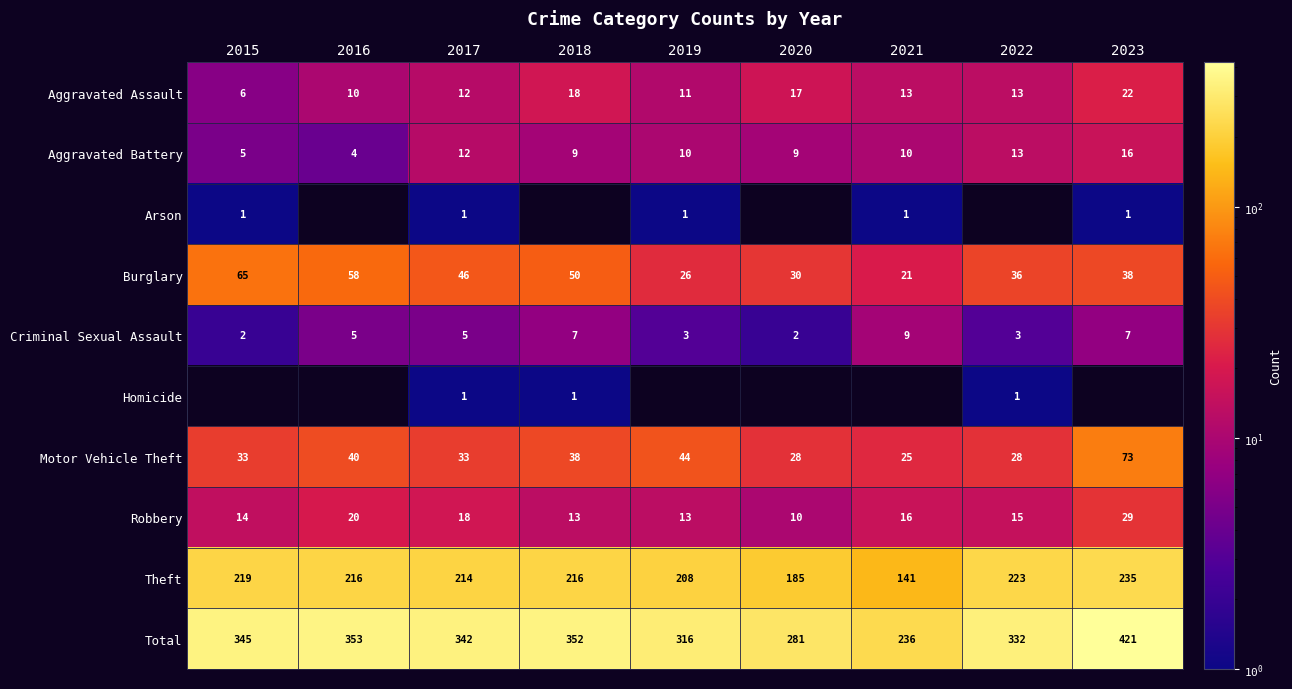

Is the value of Burglary at 2018 greater than the value of Total at 2016?

No